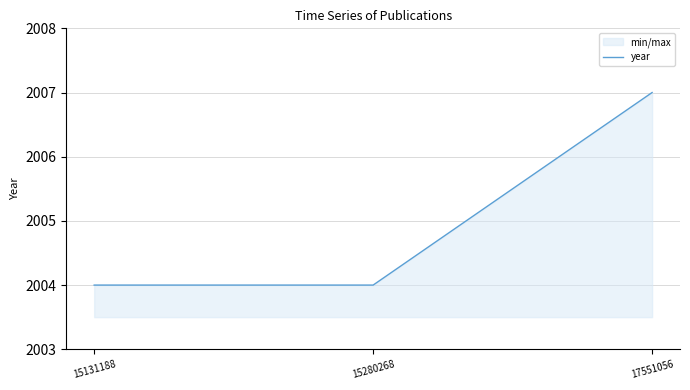

At which label is the value closest to 2005?

15131188